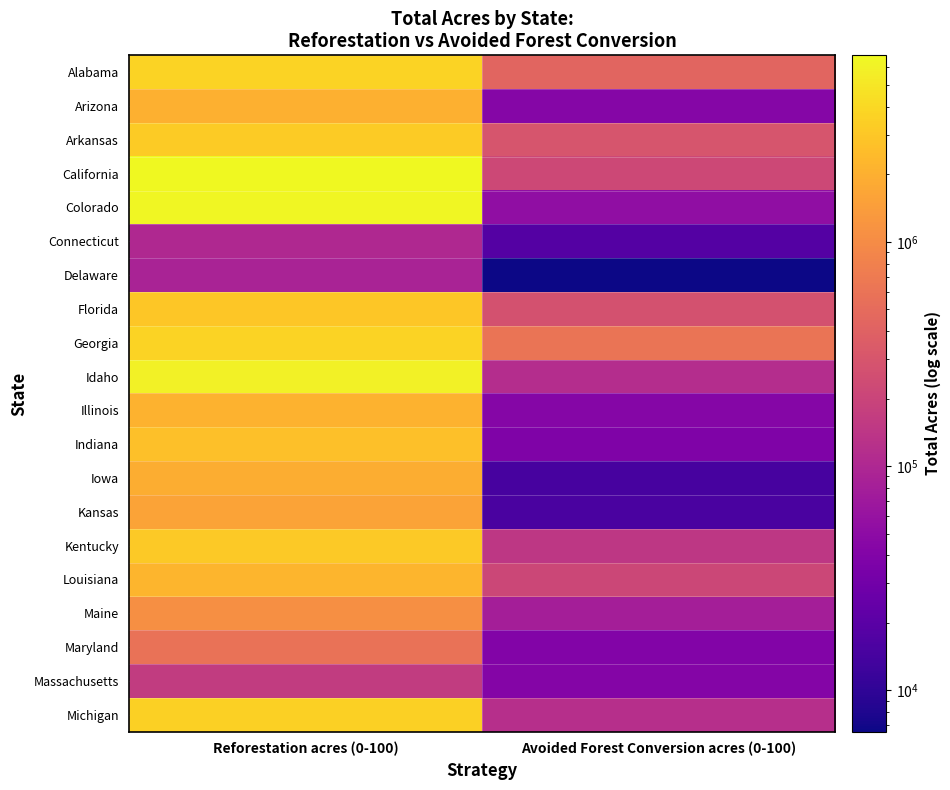

Which series has the largest total across all categories?

California